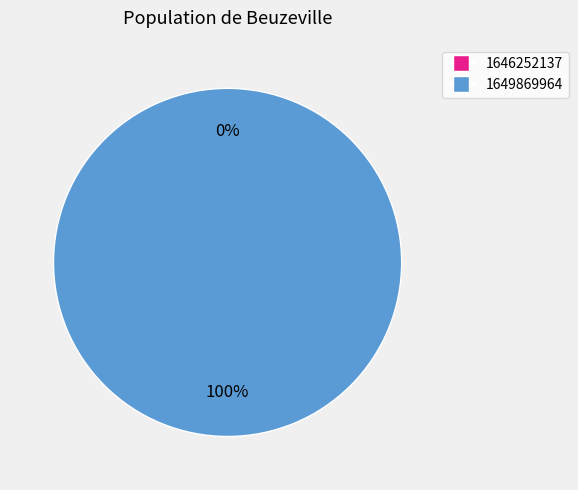

Is 1646252137 the majority of the pie?

No